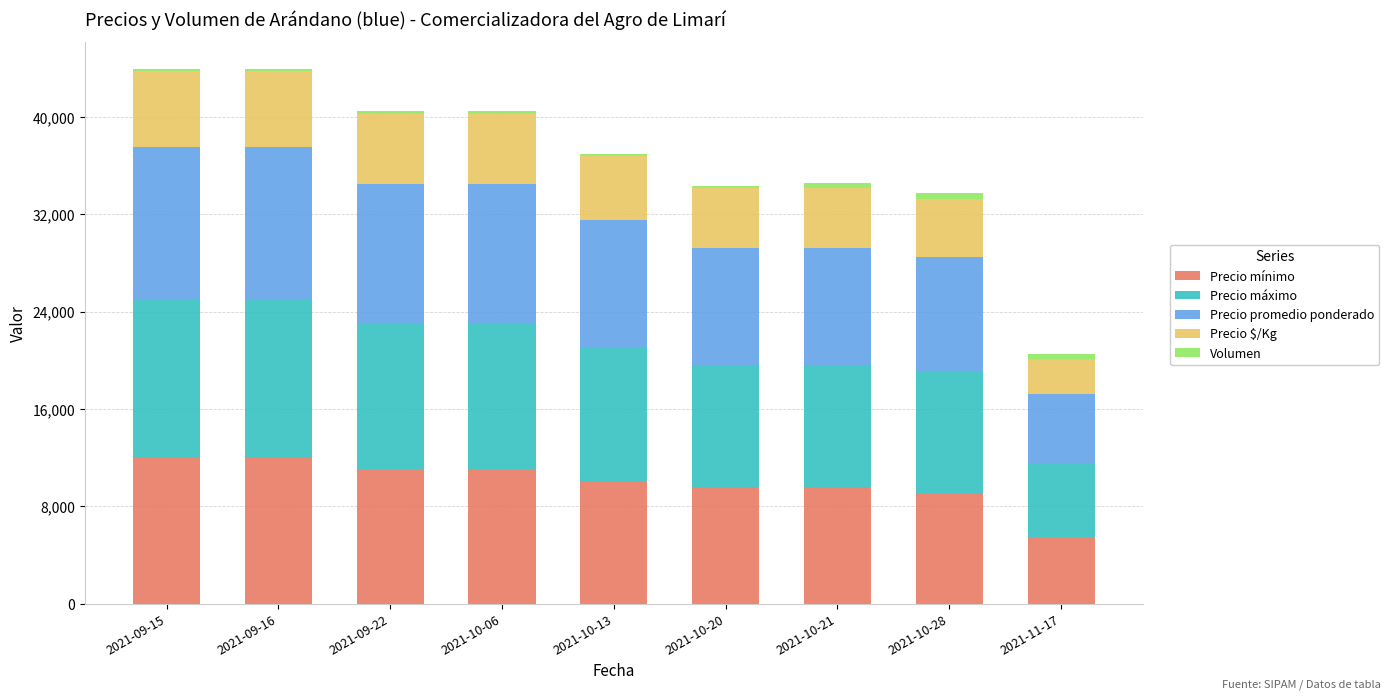

What is the lowest value of the Precio mínimo series?

5500